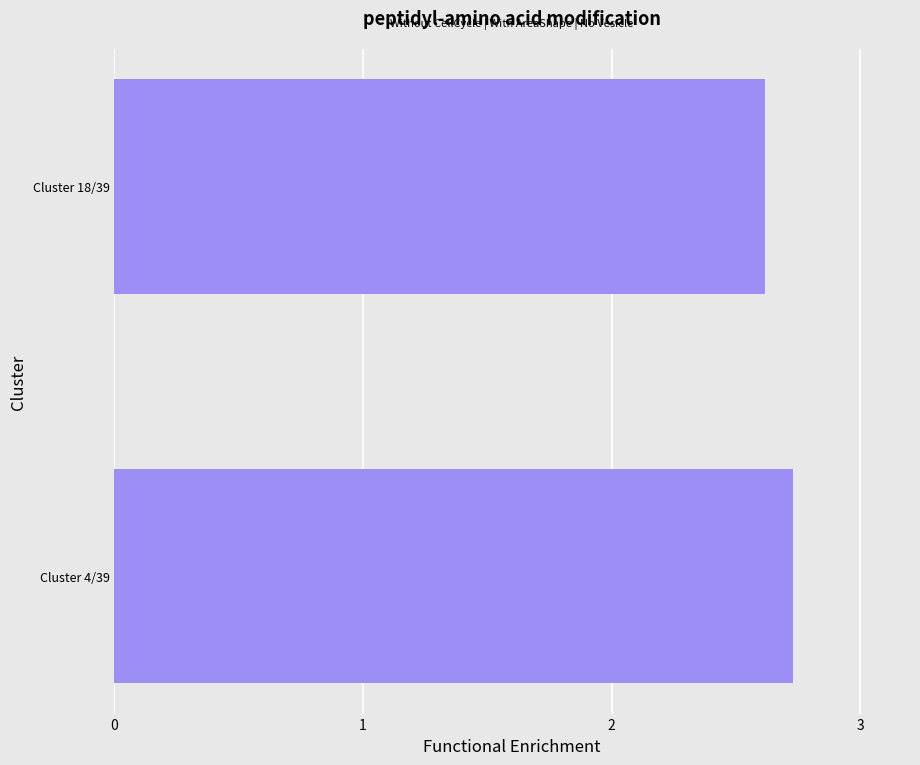

Rank the categories by value from lowest to highest.

Cluster 18/39, Cluster 4/39